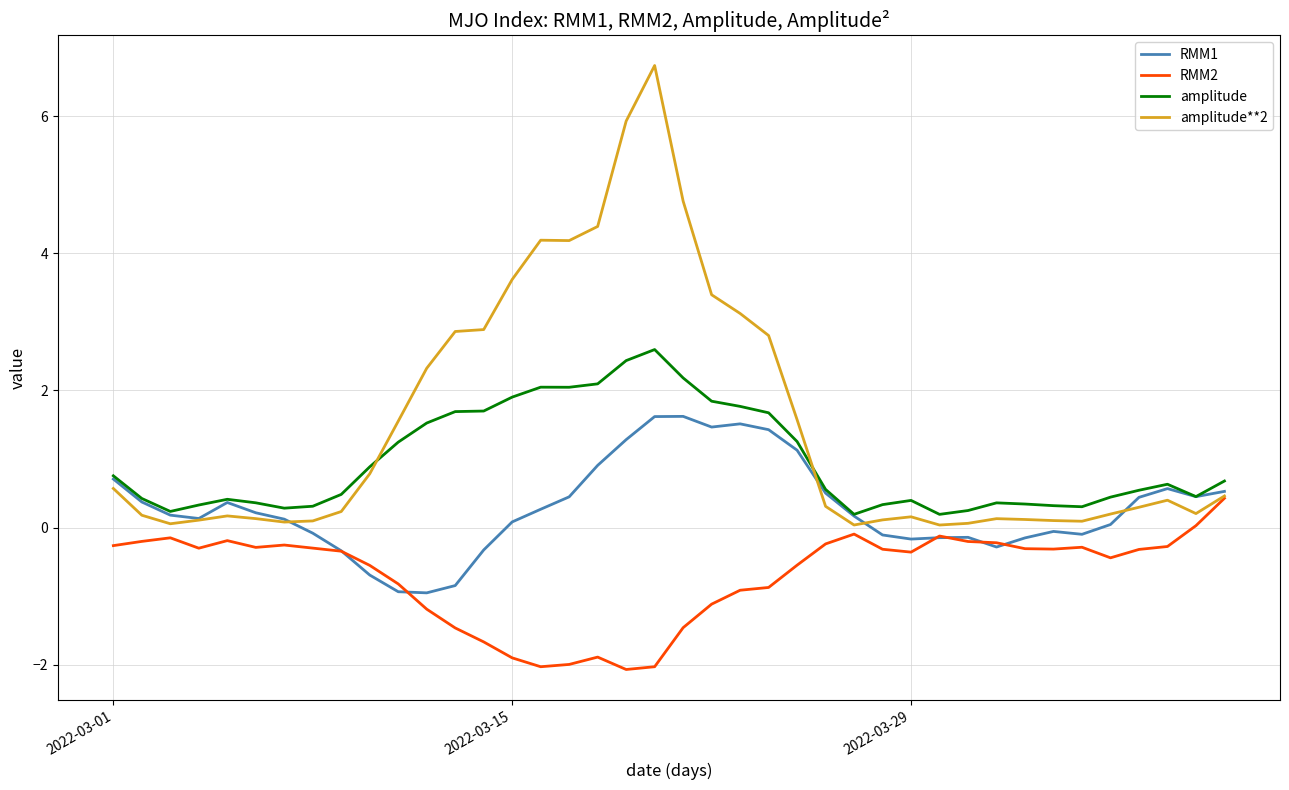

What is the average value of the amplitude series?

1.0